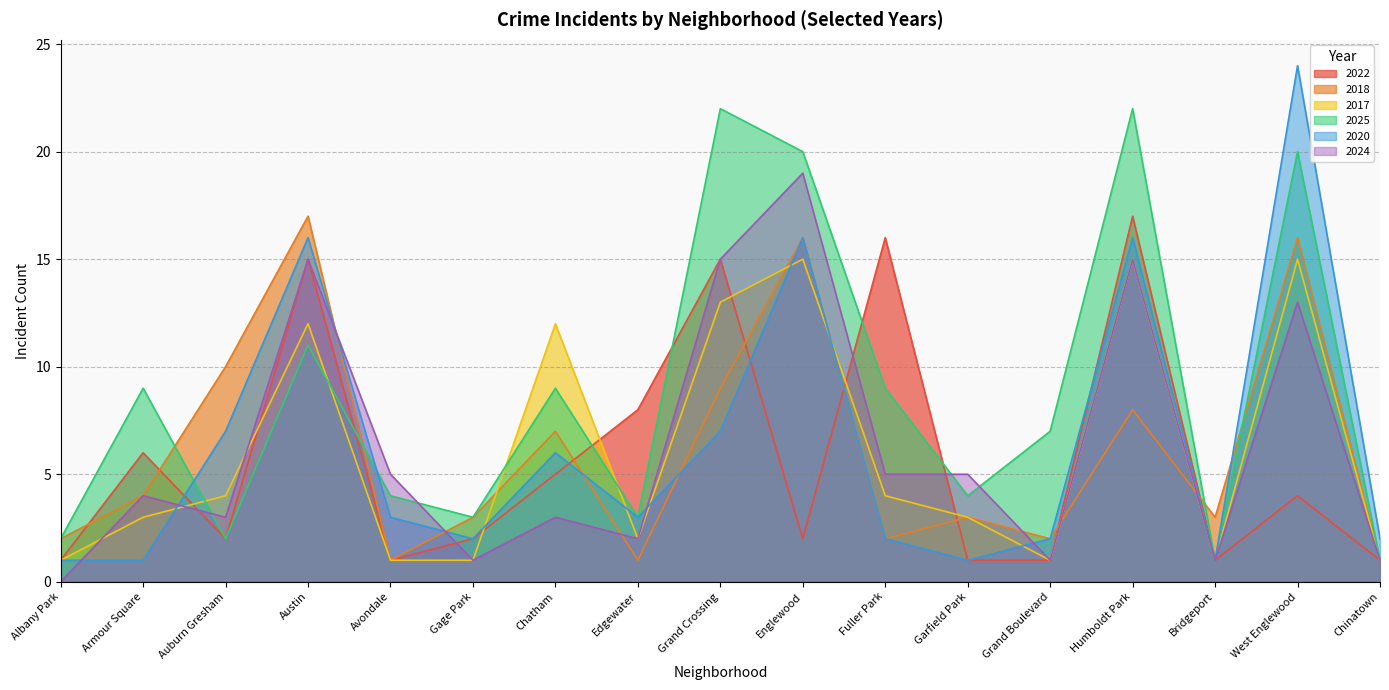

The 2017 series shows 3 at Edgewater. True or false?

False